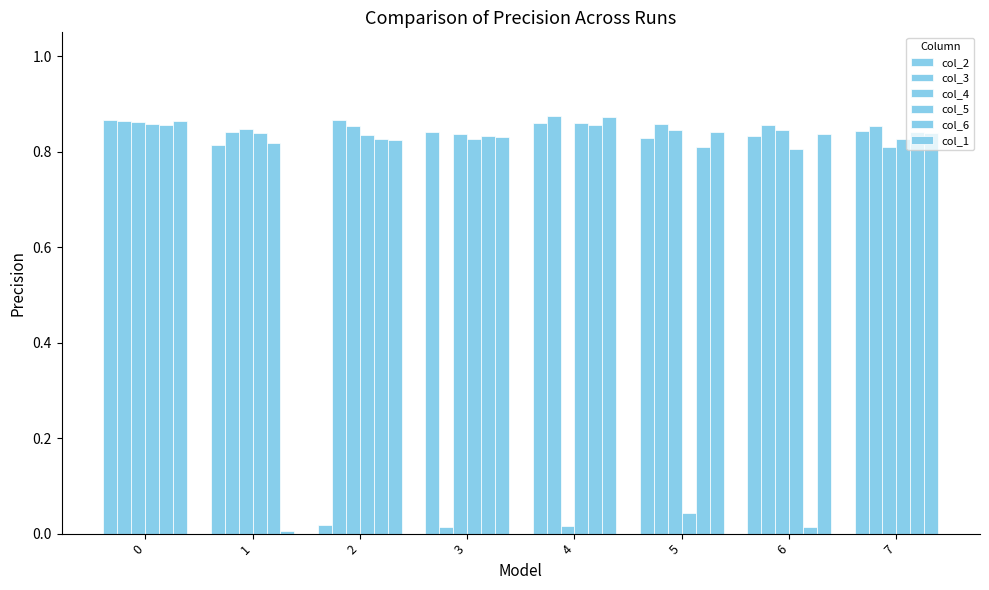

Is it true that col_3 equals 0.6 at 7?

False